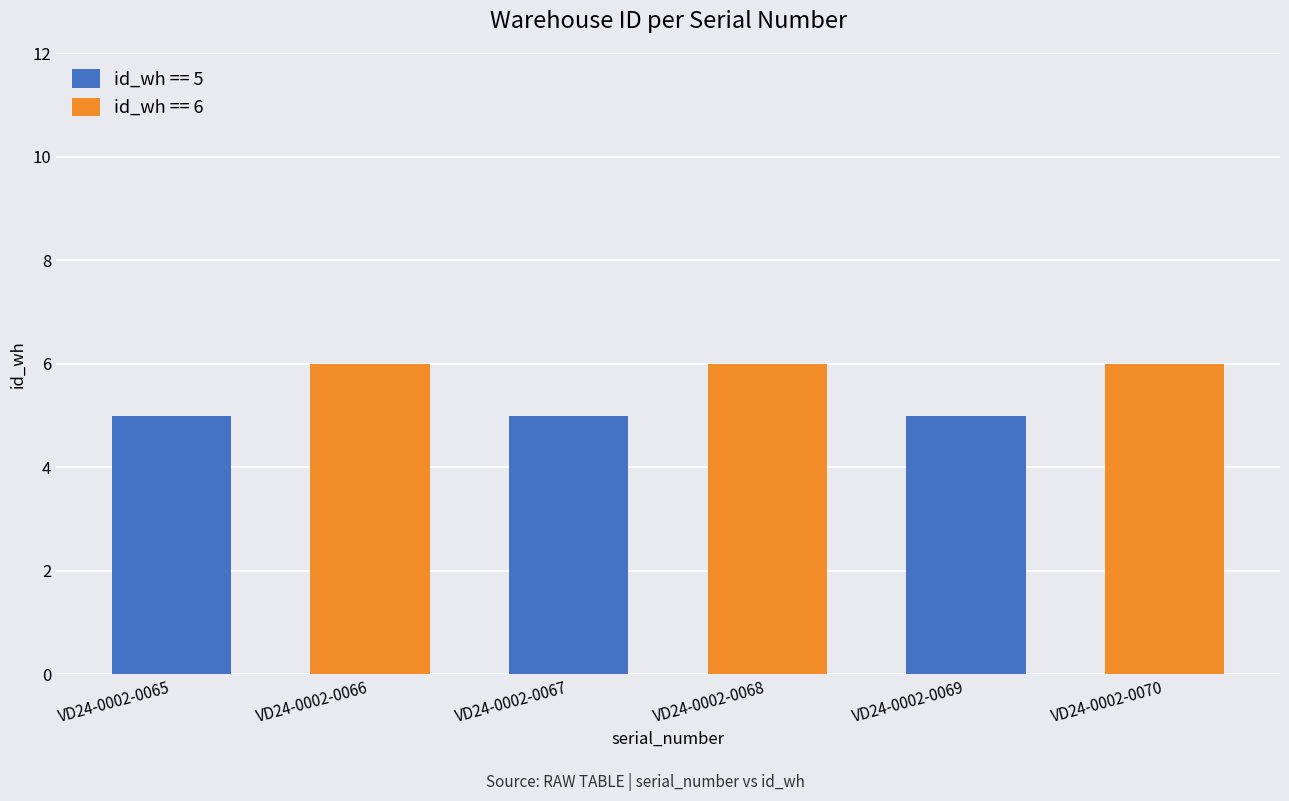

Is it true that id_wh == 5 equals 3 at VD24-0002-0066?

False